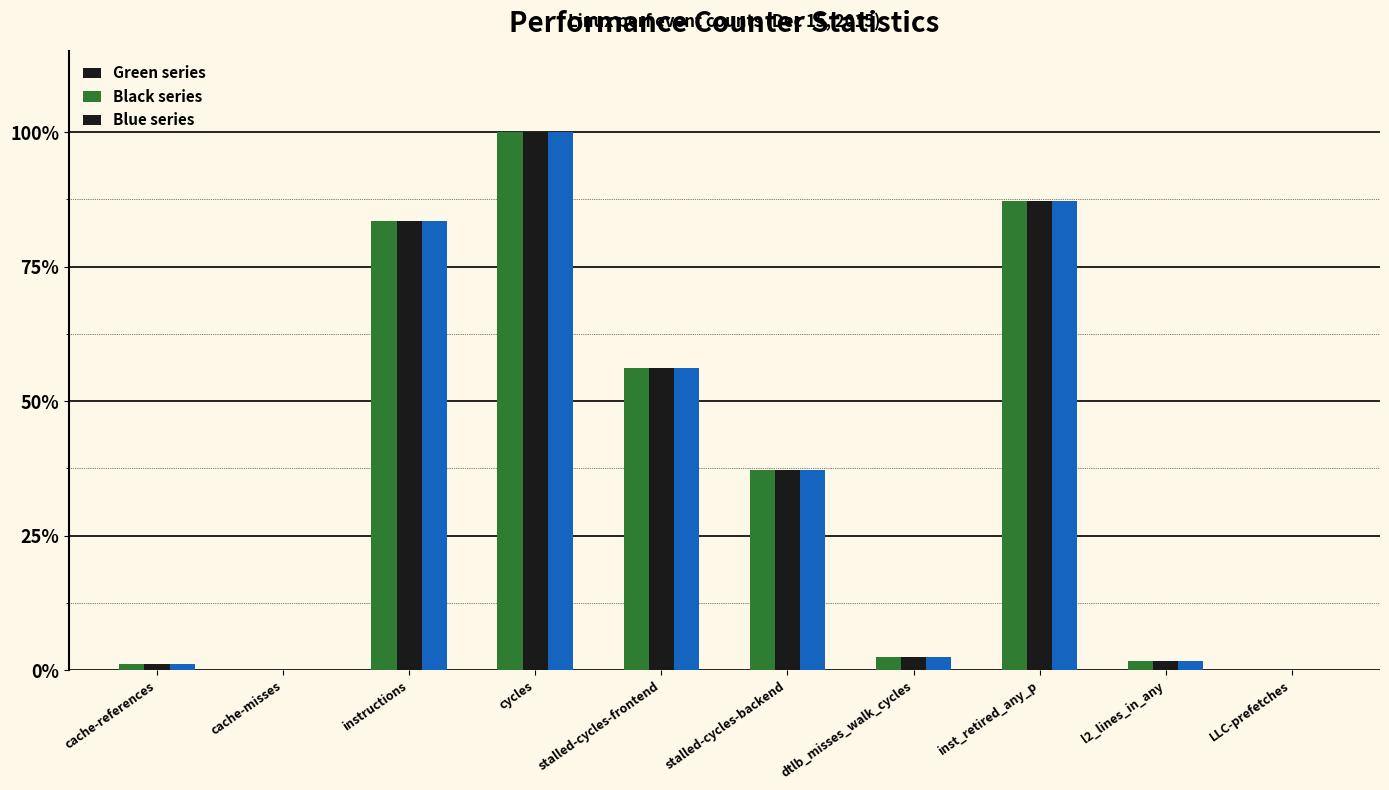

What is the maximum value shown in the chart?

100.0